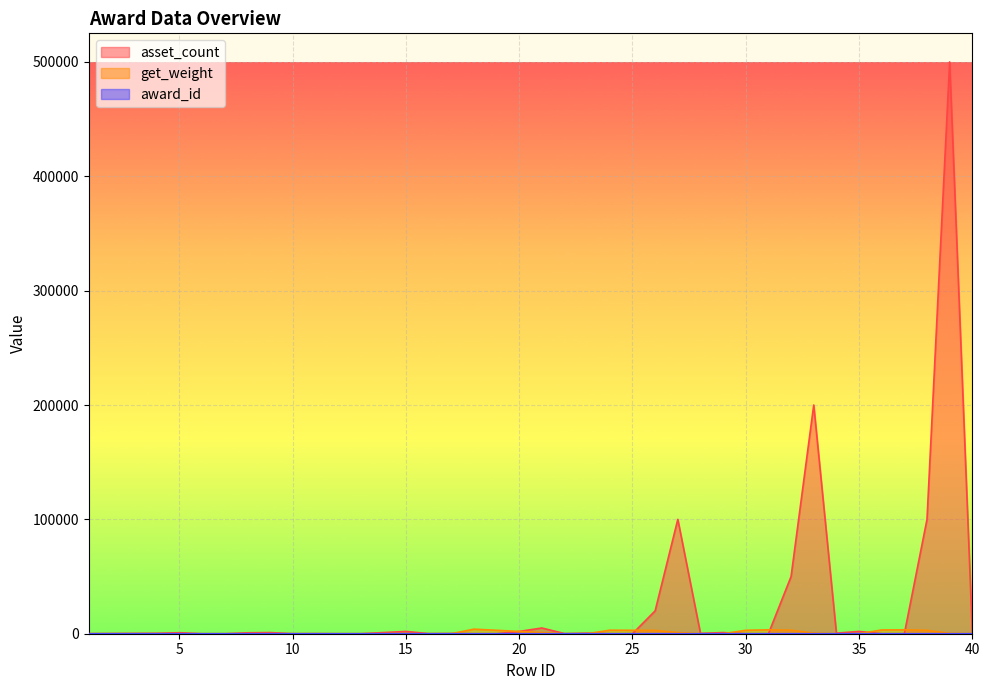

Reading left to right, transcribe all the data shown in this chart.

award_id: 1	2	3	4	5	6	6	6	6	6	6	7	7	7	7	7	7	8	8	8	8	8	8	9	9	9	9	9	9	10	10	10	10	10	10	11	11	11	11	11
asset_count: 80	180	280	380	880	1	1	800	1000	50	100	2	2	1000	2000	100	200	3	3	2000	5000	100	500	5	5	20000	100000	300	1000	8	8	50000	200000	500	2000	15	15	100000	500000	1000
get_weight: 1	1	1	1	1	2	2	2	2	1	1	20	20	25	20	10	5	3990	3000	2000	1000	5	5	3090	3000	2900	1000	5	5	3000	3401	3097	500	1	1	3299	3400	3000	300	1